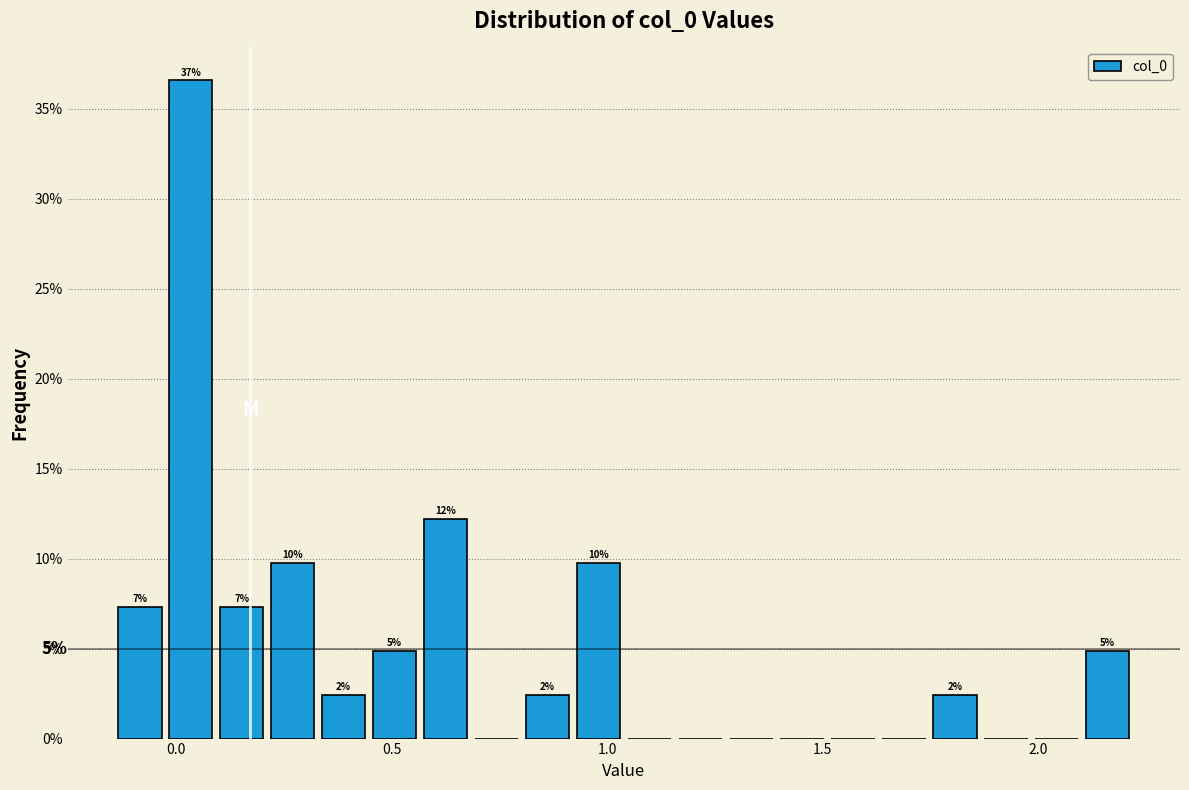

Read against the x-axis, roughly where is the centre of the tallest bar?

0.05